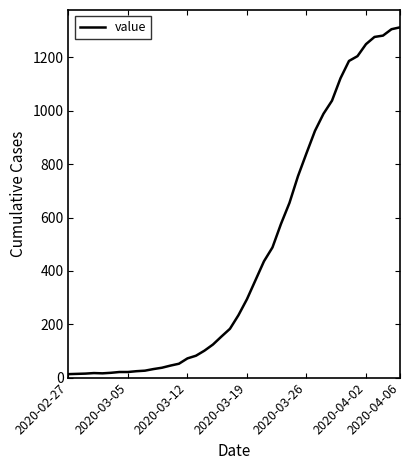

What is the greatest value displayed?

1313